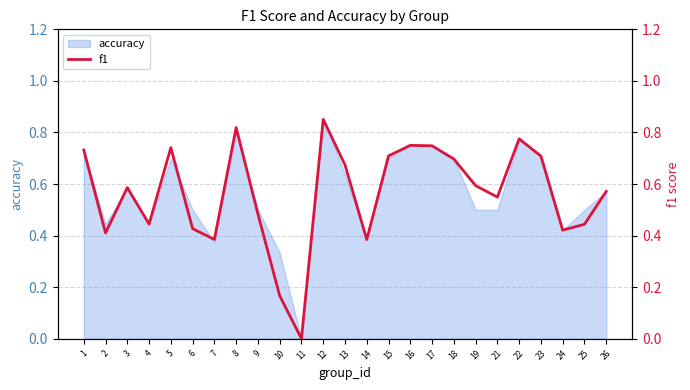

What is the sum of the values at 18 and 17?

1.4